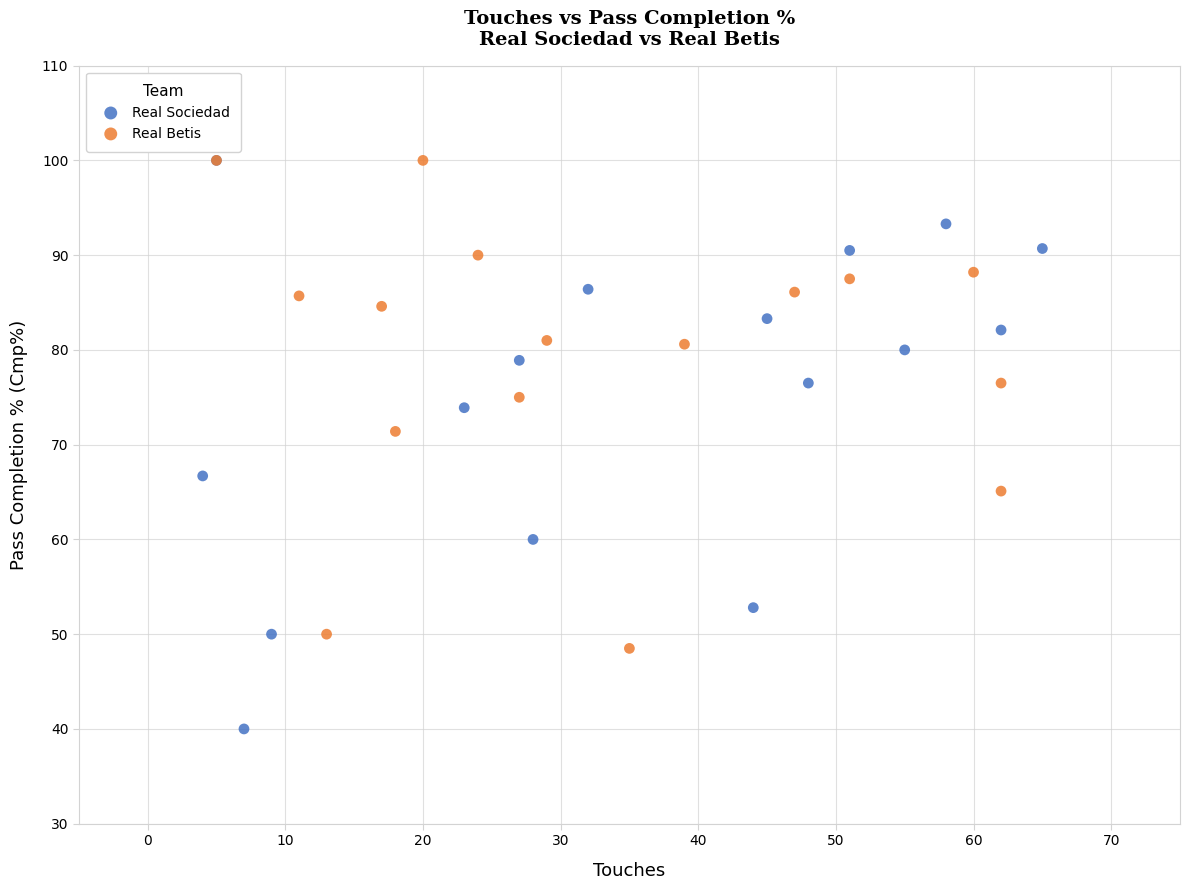

Which series reaches the minimum Y coordinate?

Real Sociedad